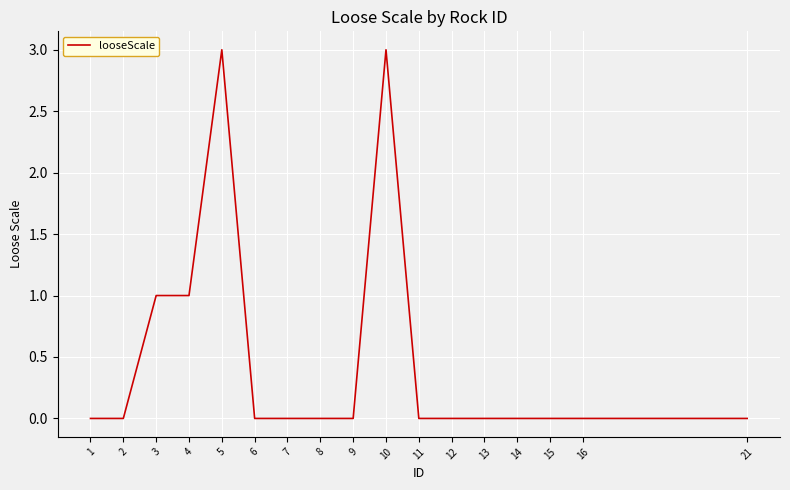

Is it true that the value at 9 is 1?

False